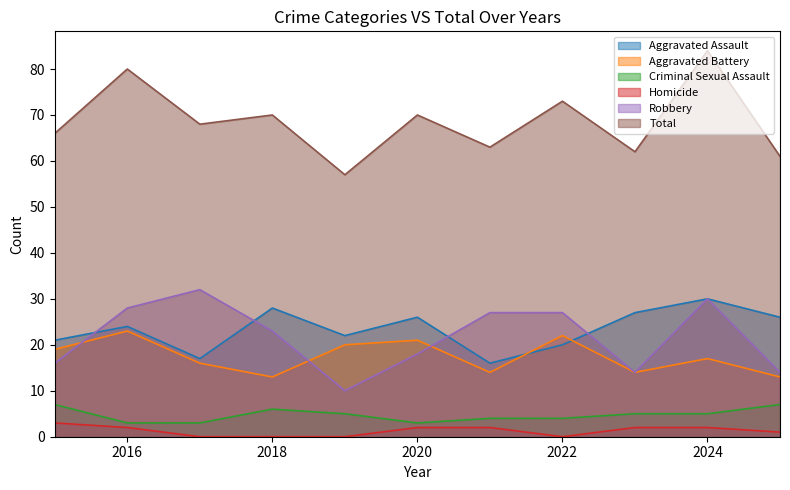

How many values in the Aggravated Battery series exceed 17?

5